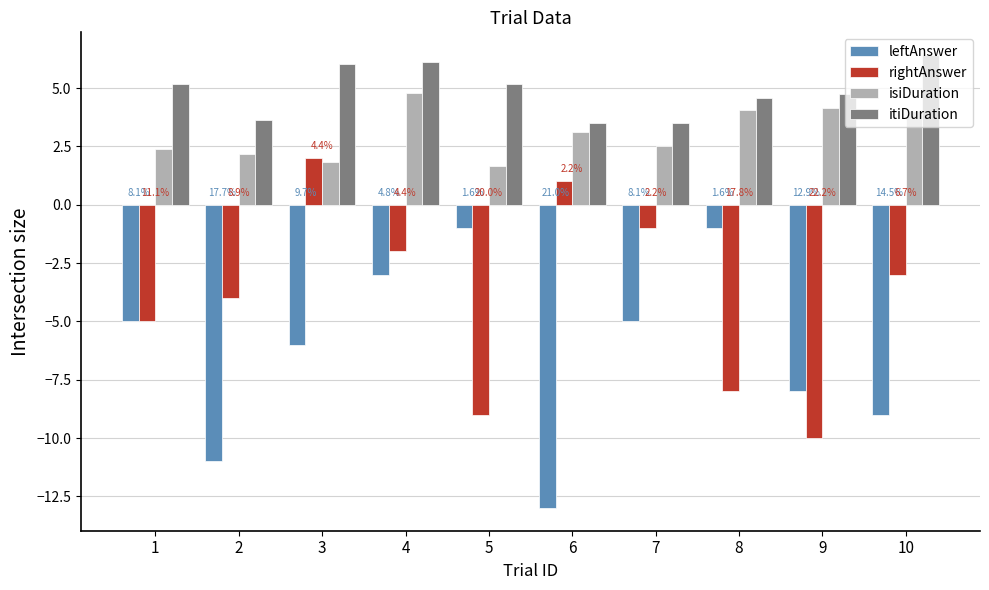

The value of leftAnswer at 1 is -5.0. True or false?

True